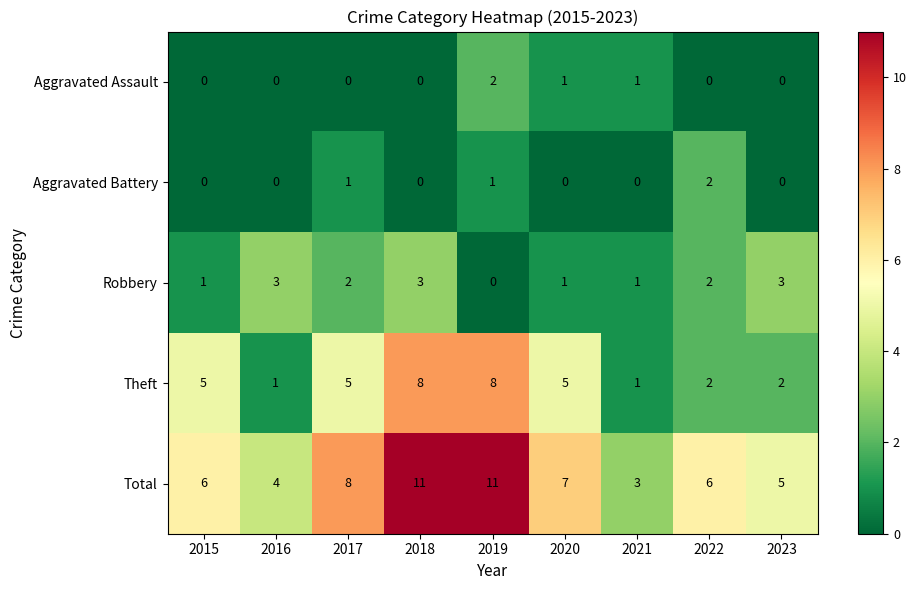

Between 2016 and 2021, which series saw the biggest shift?

Robbery